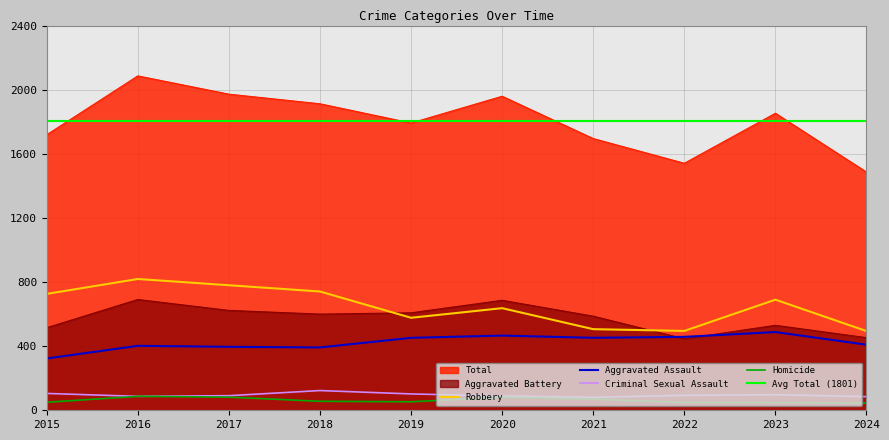

At which label is Criminal Sexual Assault closest to 102?

2019